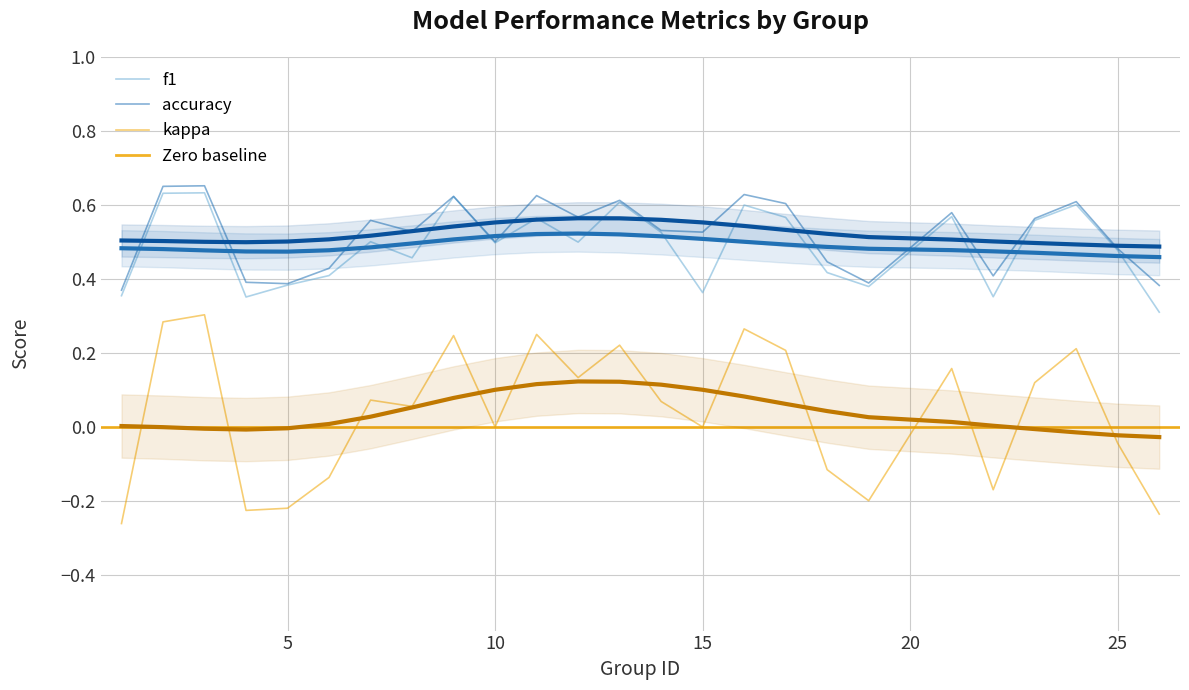

What is the average value of the f1 series?

0.5